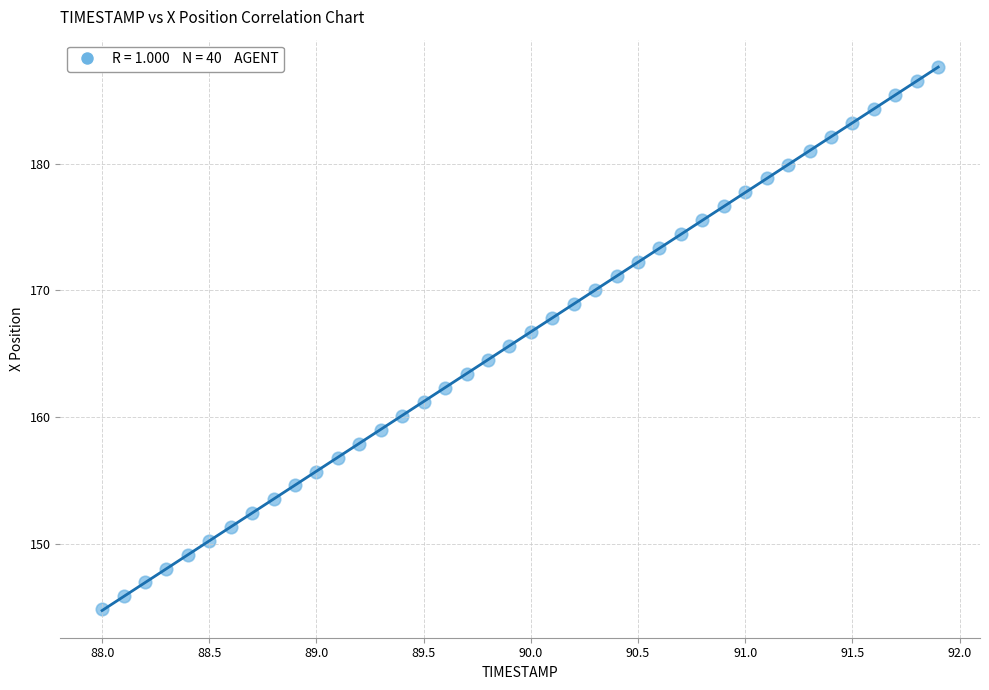

What is the range of X values (max minus min)?

3.9